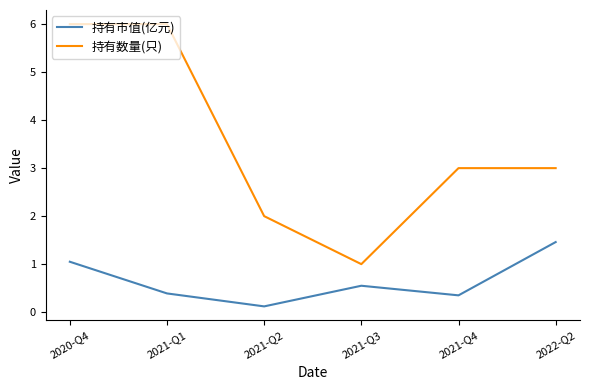

Count the 持有数量(只) values in the range 2 to 6.

5